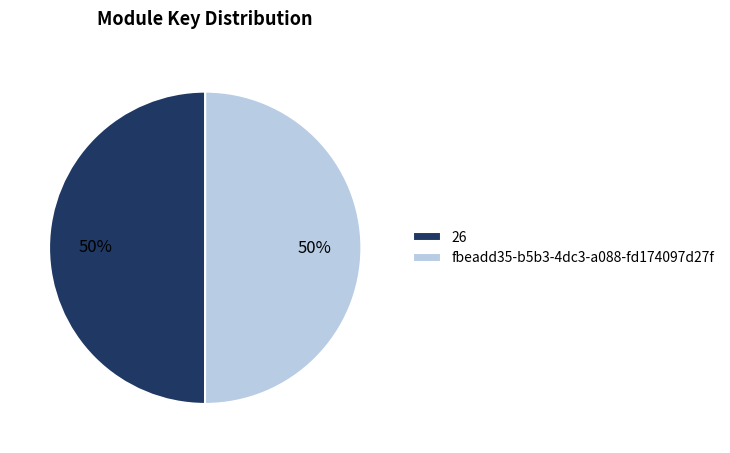

Count the number of slices in the pie.

2